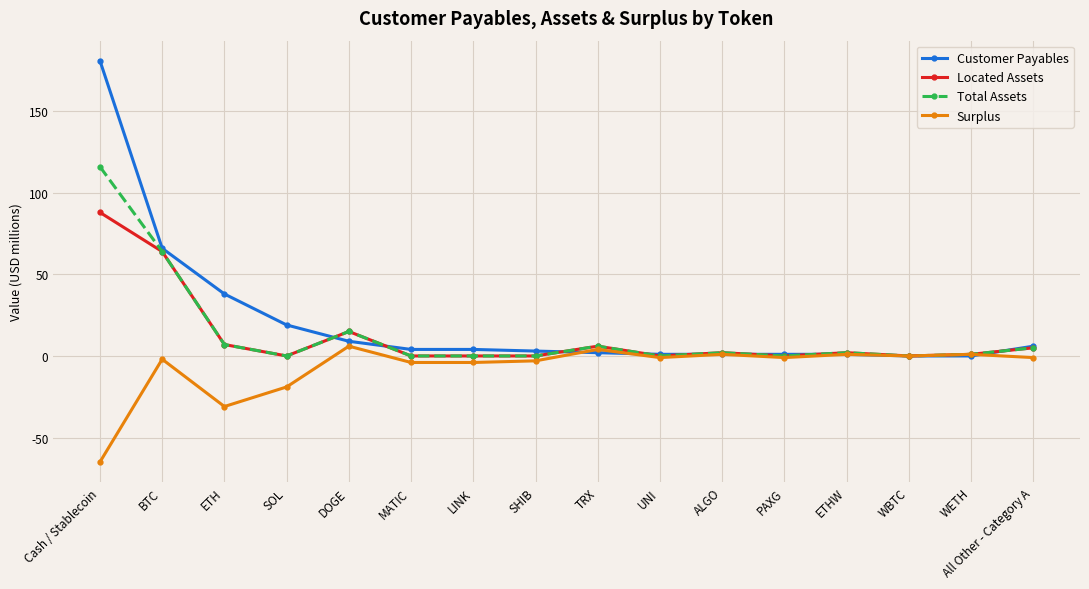

Which label corresponds to the largest value in the chart?

Cash / Stablecoin